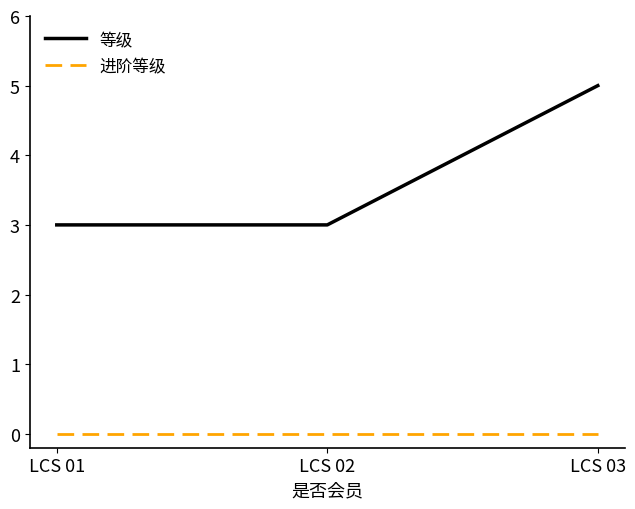

What is the average value of the 等级 series?

4